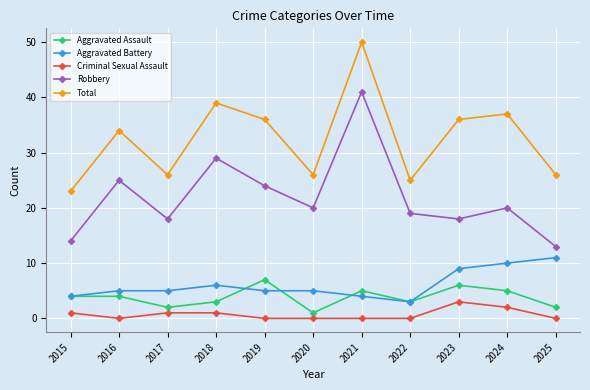

At which label does Robbery first exceed 20?

2016